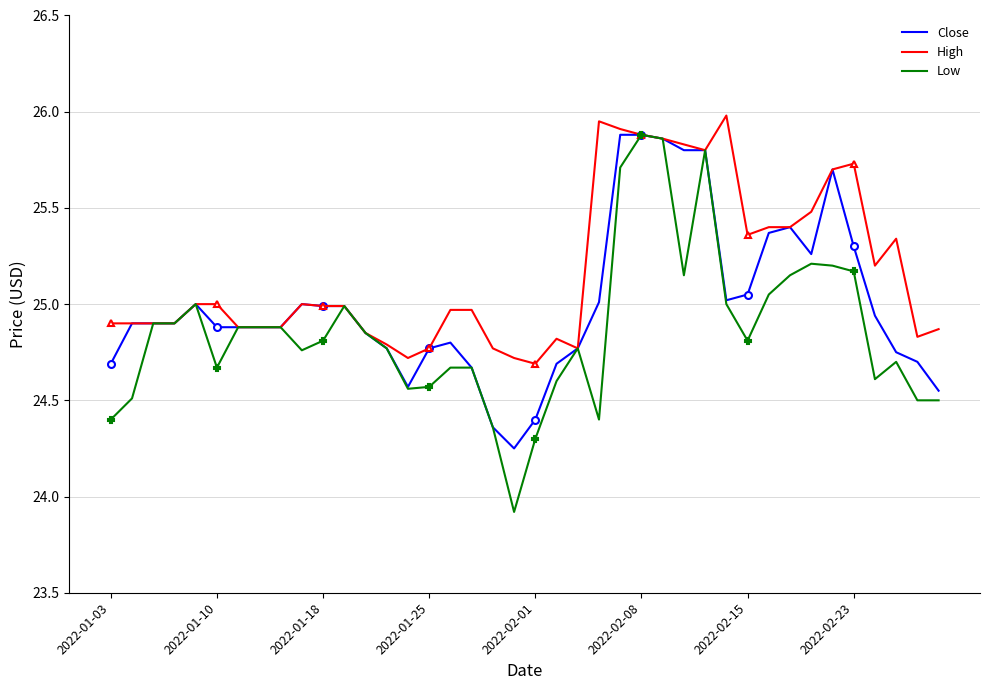

What is the approximate value of Low at 8?

24.9